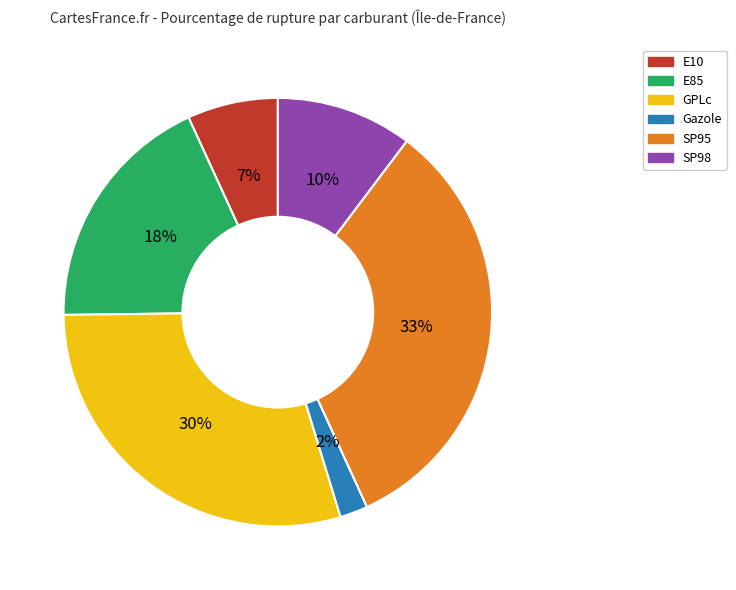

To the nearest percent, what portion does E85 represent?

18%